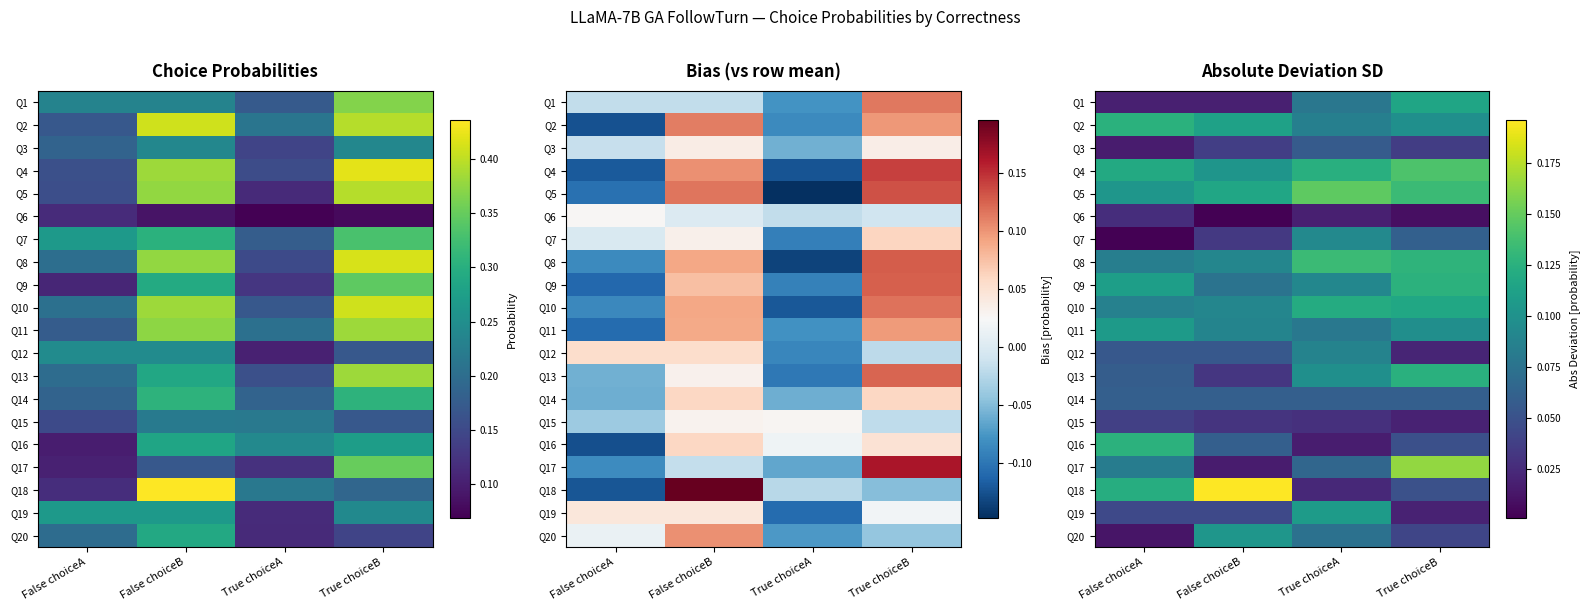

Which series has the widest spread of values?

Q18